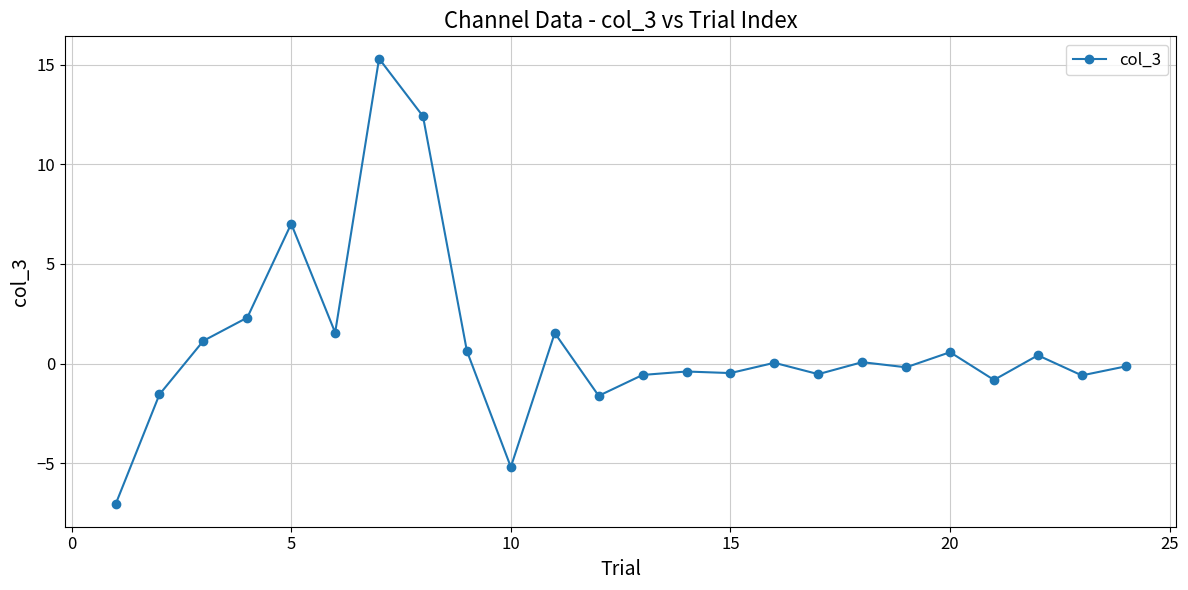

Does the chart display data point markers on the line(s)?

Yes